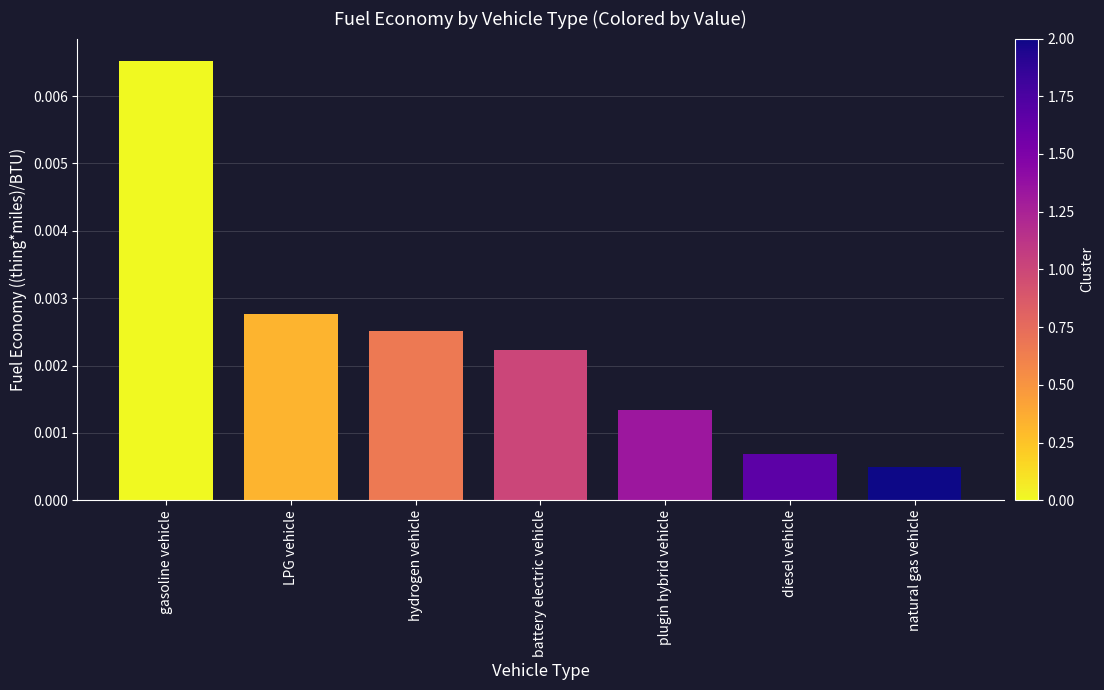

Which label corresponds to the largest value in the chart?

gasoline vehicle